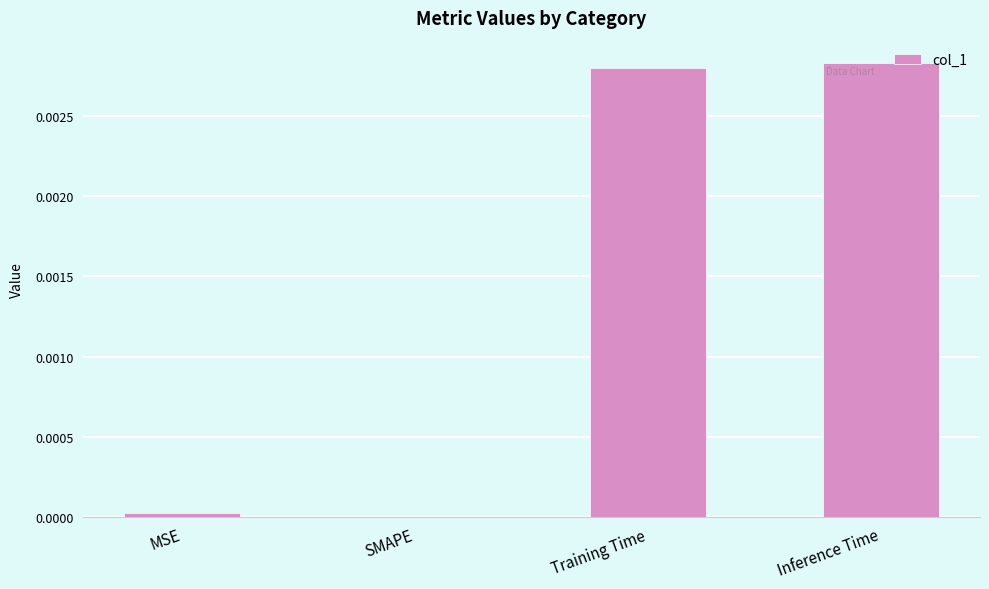

Is it true that the value at Training Time is 0.0?

True